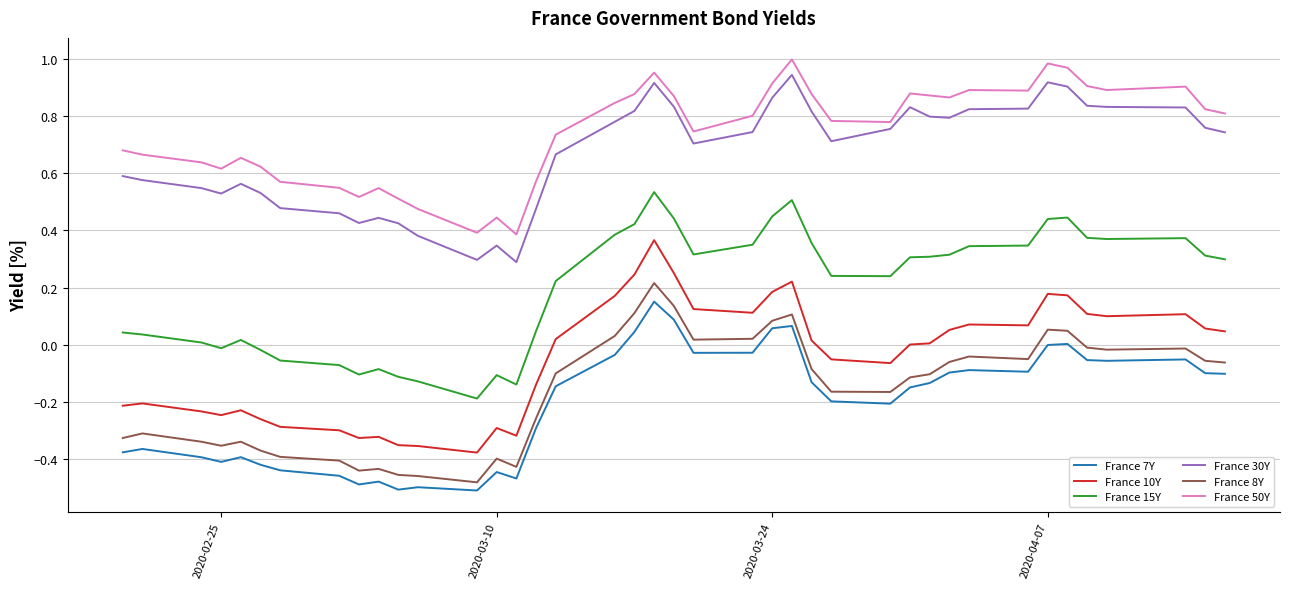

True or false: France 15Y and France 7Y cross at least once.

False